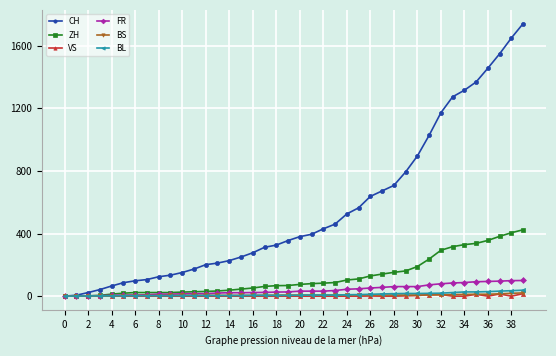

What is the greatest value displayed?

1741